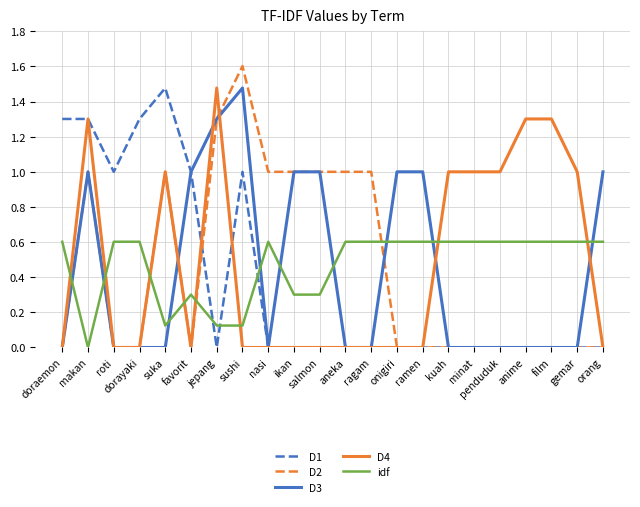

The D3 series shows 0.5 at minat. True or false?

False